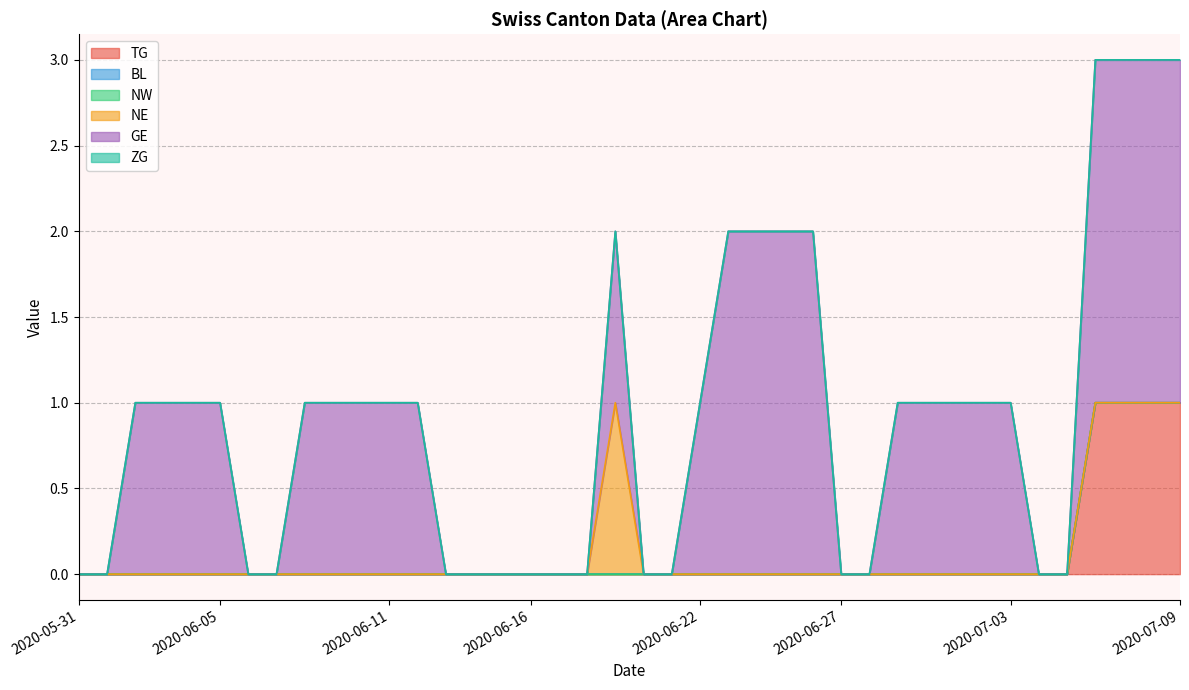

Between 2020-06-23 and 2020-06-21, which is larger?

2020-06-23